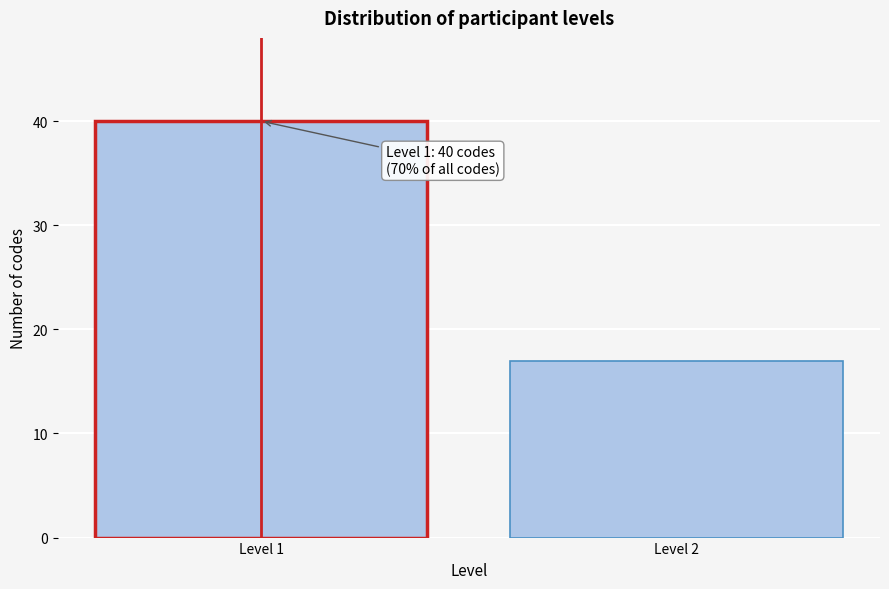

Reading left to right, what are all the values shown in this chart?

Level 1=40	Level 2=17